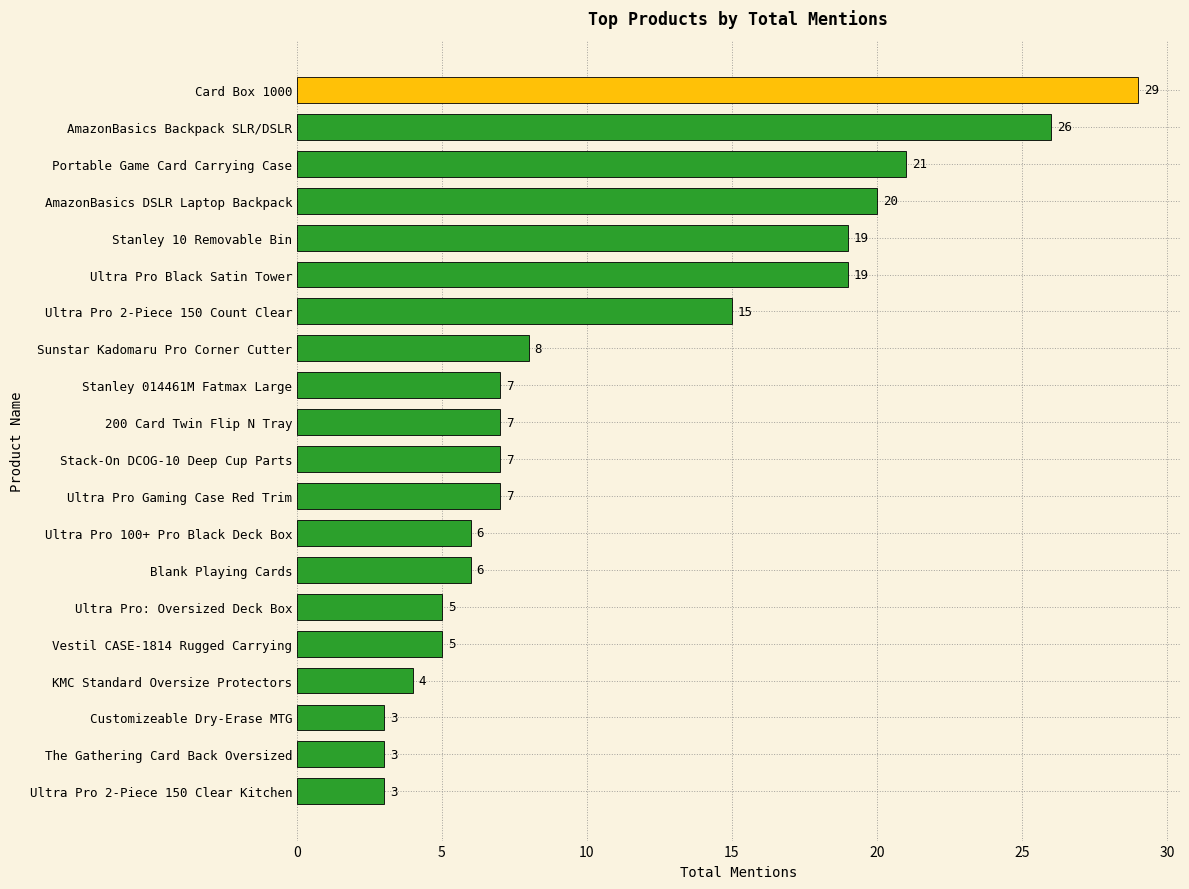

What is the difference between the maximum and minimum values?

26